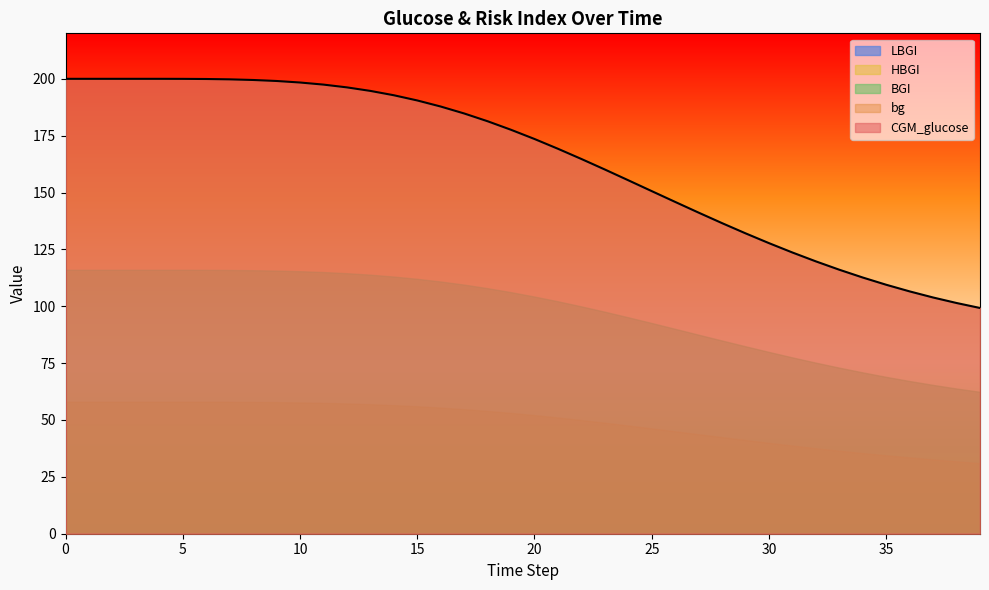

What is the sum of the HBGI values at 7 and 14?

114.5